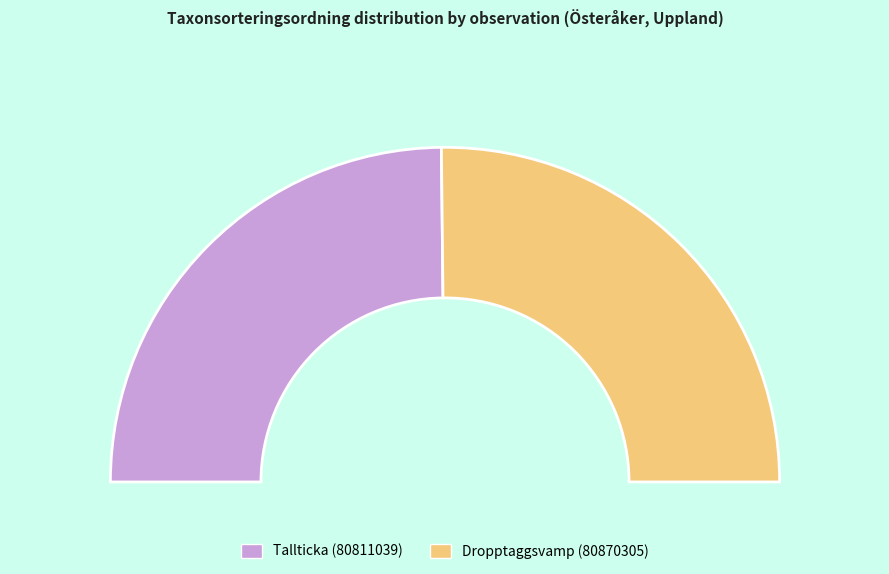

How much of the chart is everything except Tallticka (80811039)?

50.3%